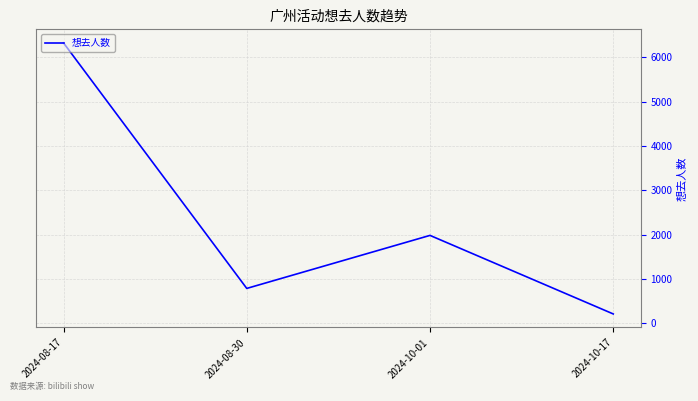

Read the value at 2024-10-17.

211